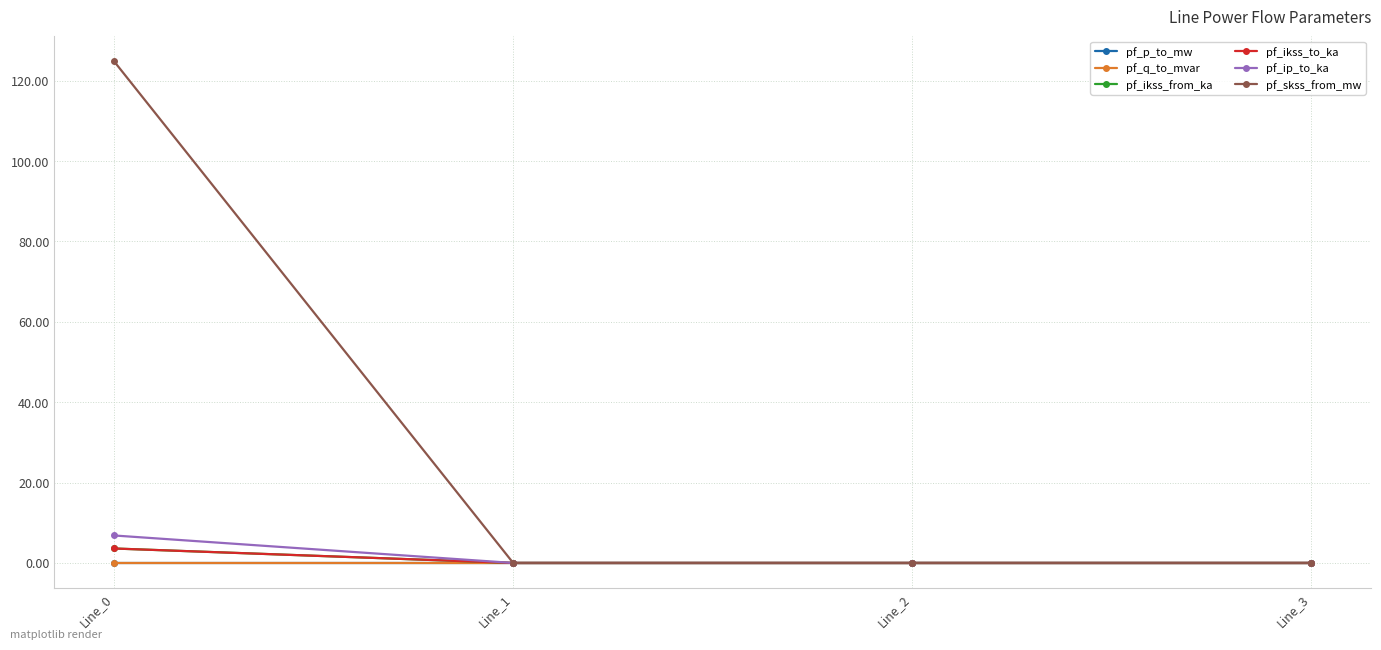

Reading left to right, what are all the values shown in this chart?

pf_p_to_mw: Line_0=-0.0	Line_1=0.0	Line_2=0.0	Line_3=0.0
pf_q_to_mvar: Line_0=-0.0	Line_1=0.0	Line_2=0.0	Line_3=0.0
pf_ikss_from_ka: Line_0=3.6	Line_1=0.0	Line_2=0.0	Line_3=0.0
pf_ikss_to_ka: Line_0=3.6	Line_1=0.0	Line_2=0.0	Line_3=0.0
pf_ip_to_ka: Line_0=6.8	Line_1=0.0	Line_2=0.0	Line_3=0.0
pf_skss_from_mw: Line_0=124.8	Line_1=0.0	Line_2=0.0	Line_3=0.0